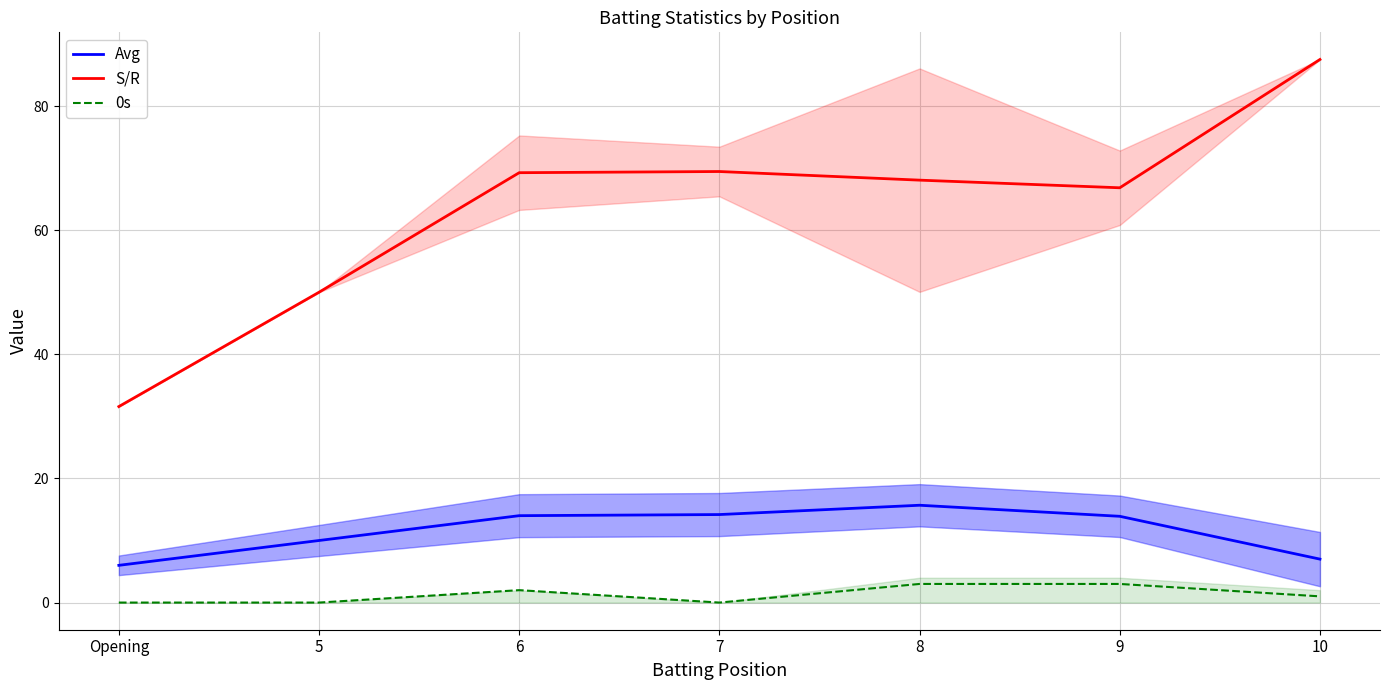

Where is the first local maximum for Avg?

8